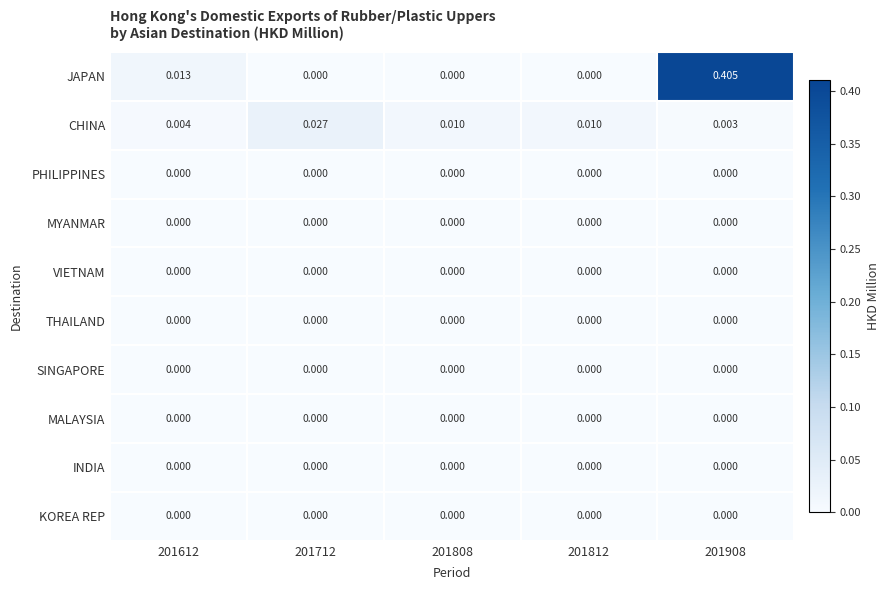

How many distinct data groups are displayed?

10